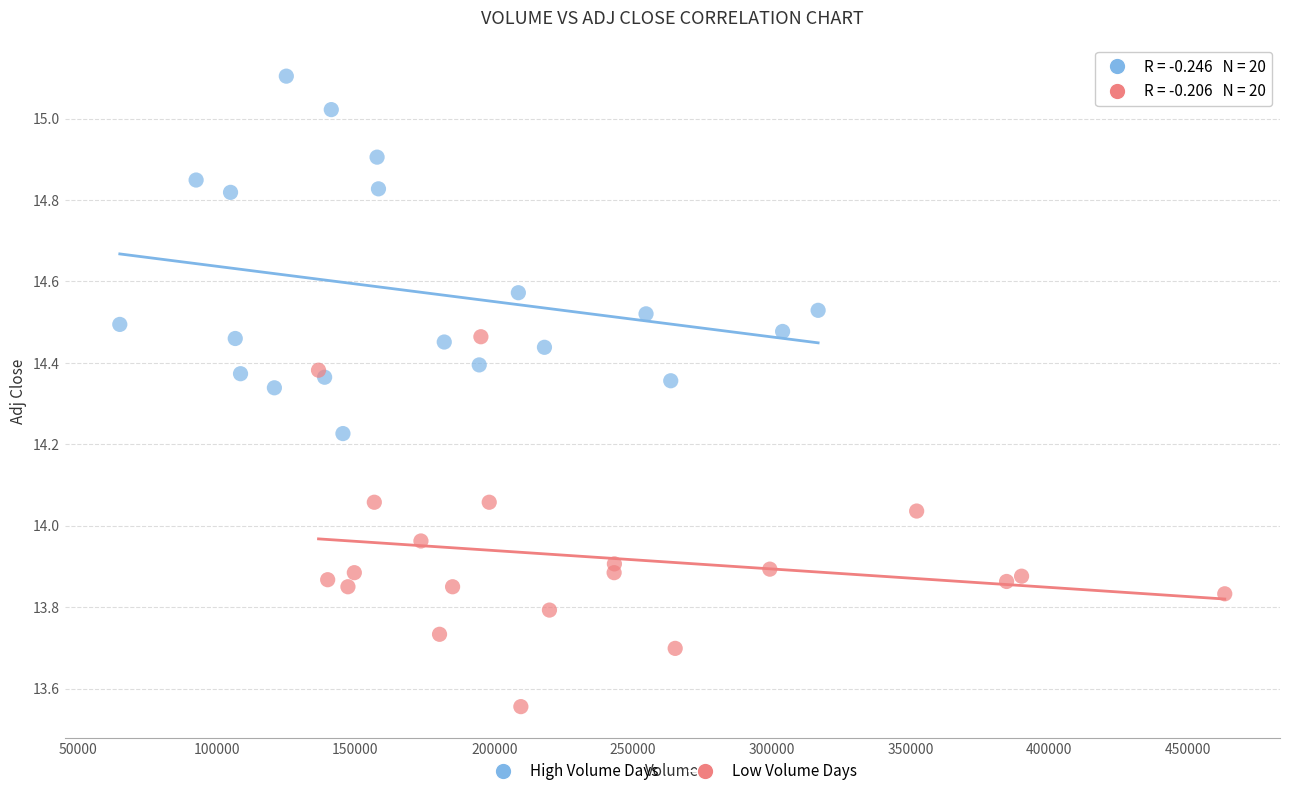

What are all the series names shown in the legend?

High Volume Days, Low Volume Days